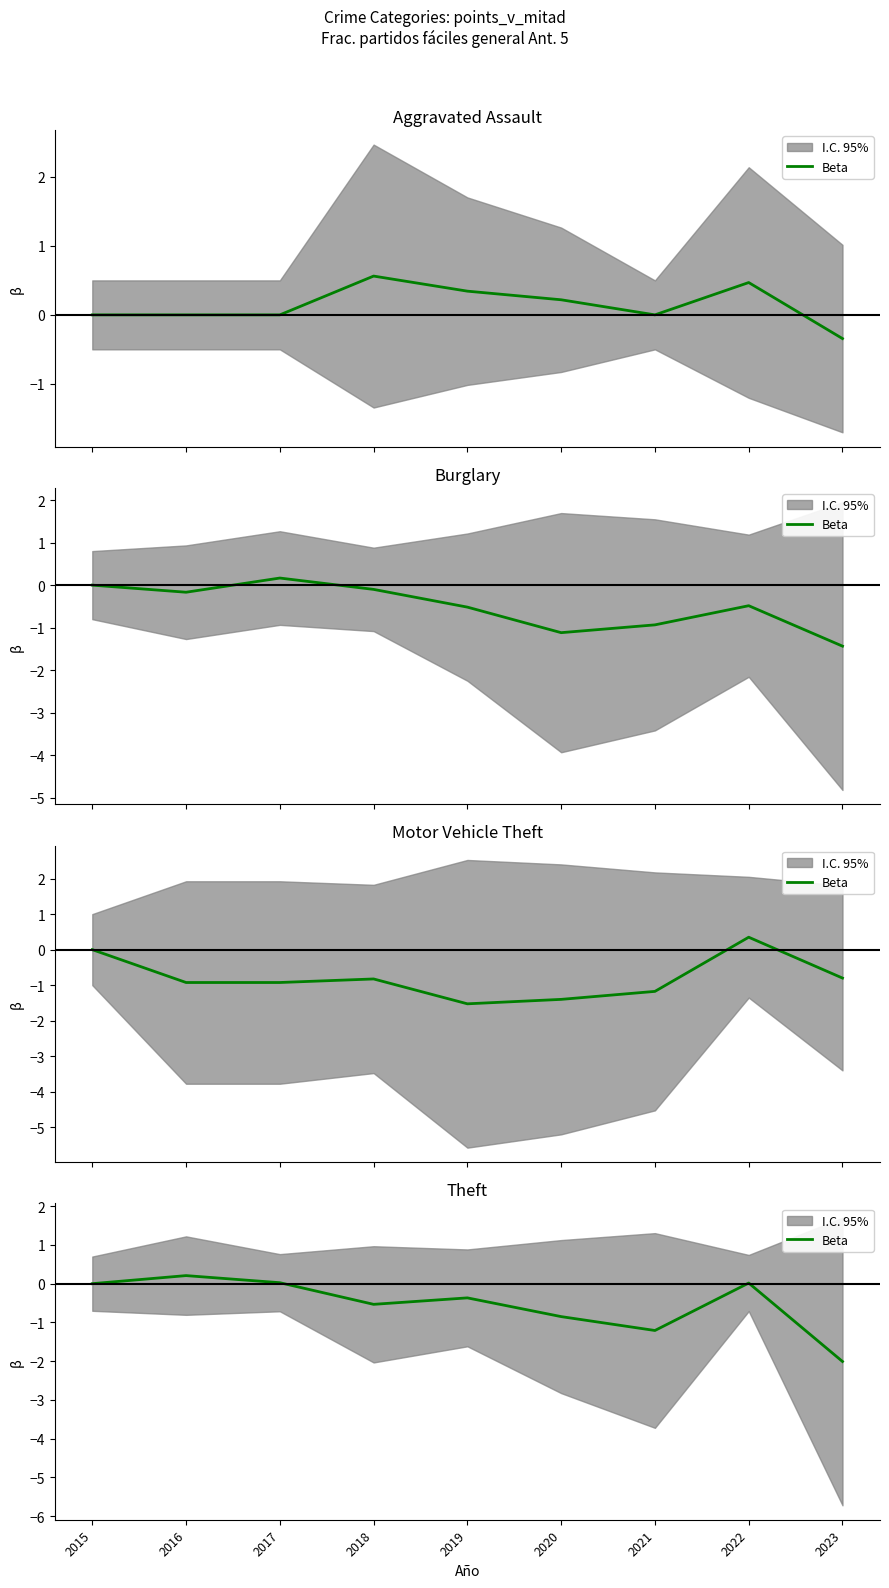

Is it true that the value at 2021 is -1.2?

True